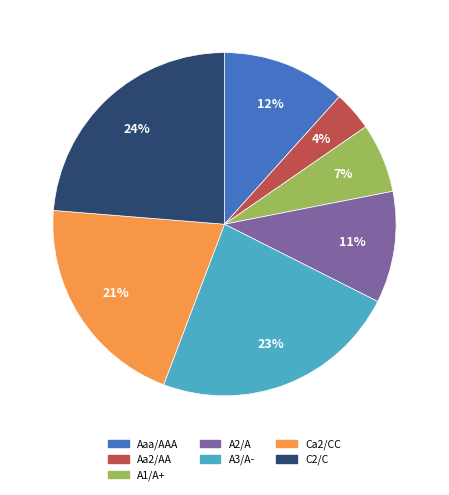

What percentage is the A2/A slice, to the nearest percent?

11%